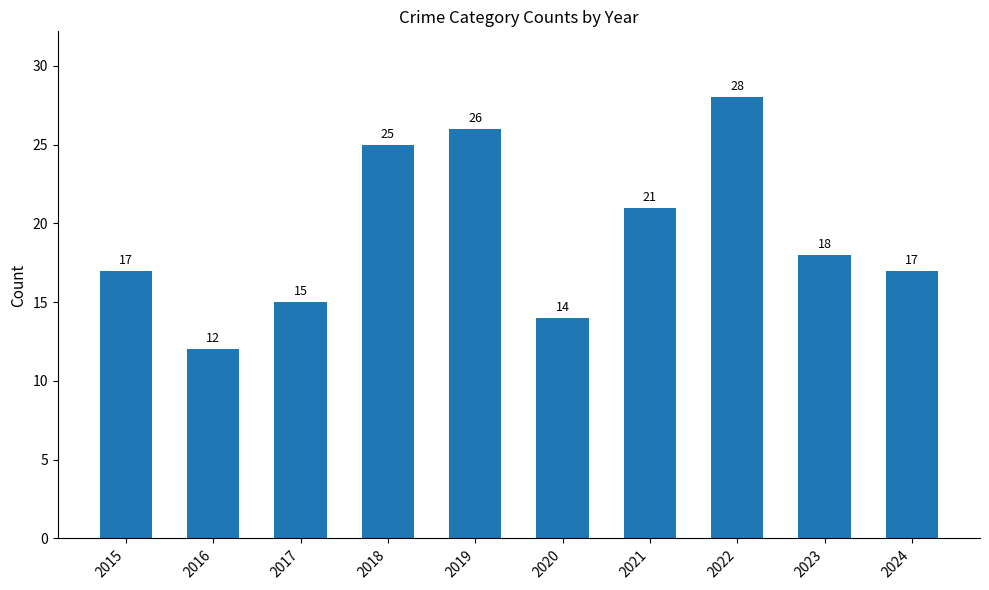

What is the difference between the values at 2024 and 2023?

1